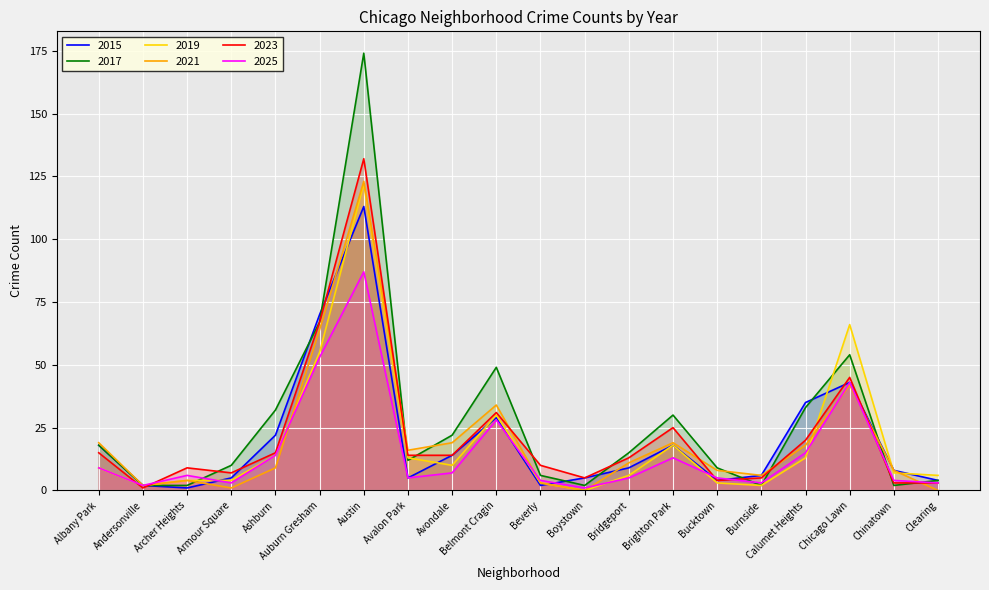

Between which two adjacent categories do 2025 and 2017 first intersect?

Archer Heights and Armour Square